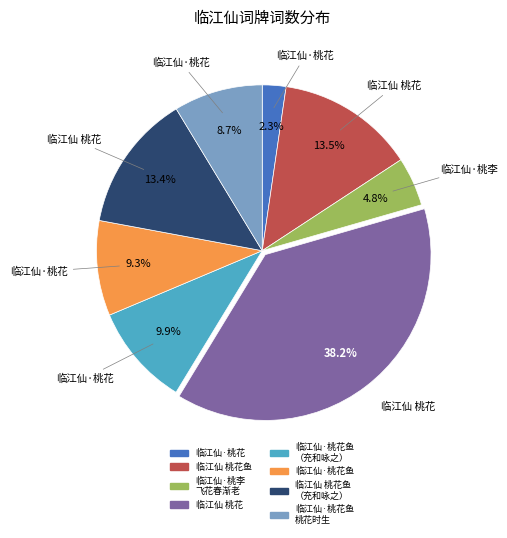

Is there a majority slice in this chart?

No